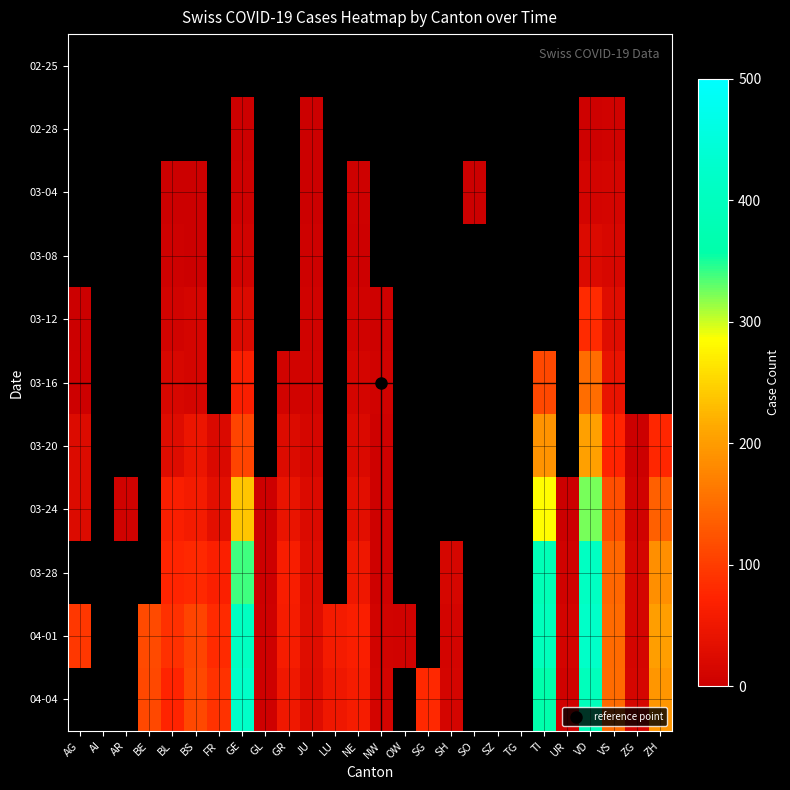

Rank the series at ZG from highest to lowest value.

04-04, 04-01, 03-28, 03-24, 02-25, 02-28, 03-04, 03-08, 03-12, 03-16, 03-20